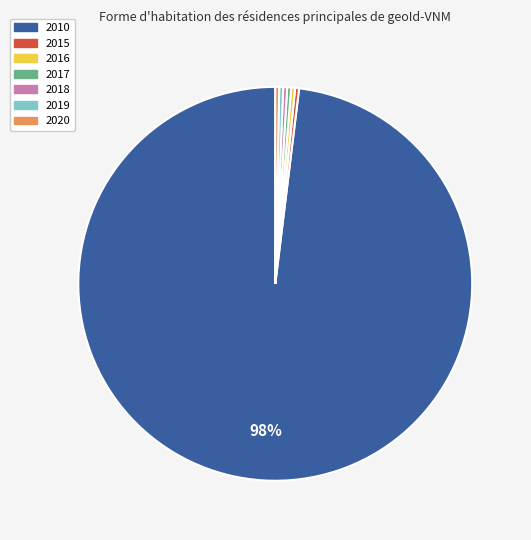

Which slice is the largest?

2010